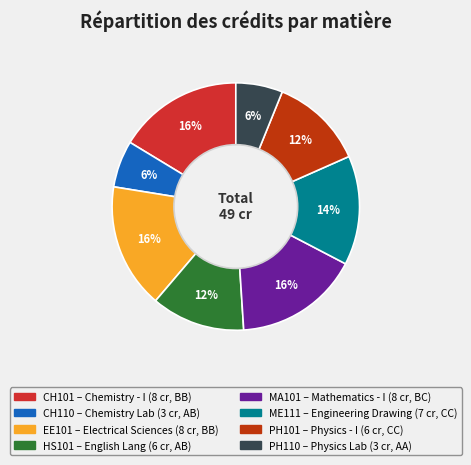

The ME111 slice represents 14% of the pie. True or false?

True